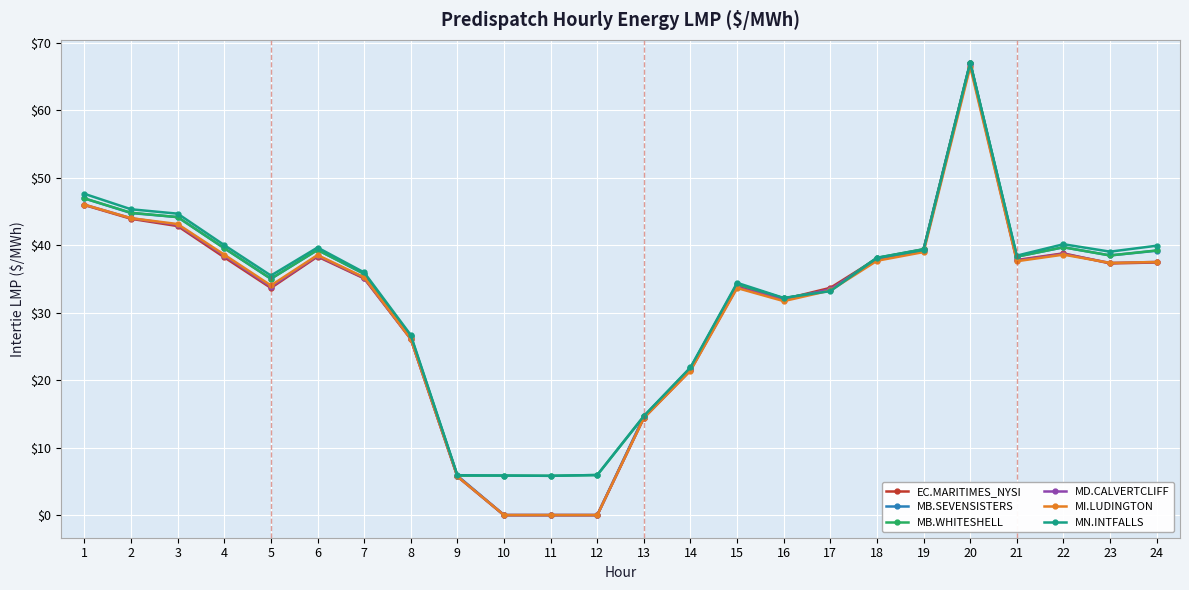

True or false: MB.WHITESHELL has more than 0 points higher than both neighbors.

True